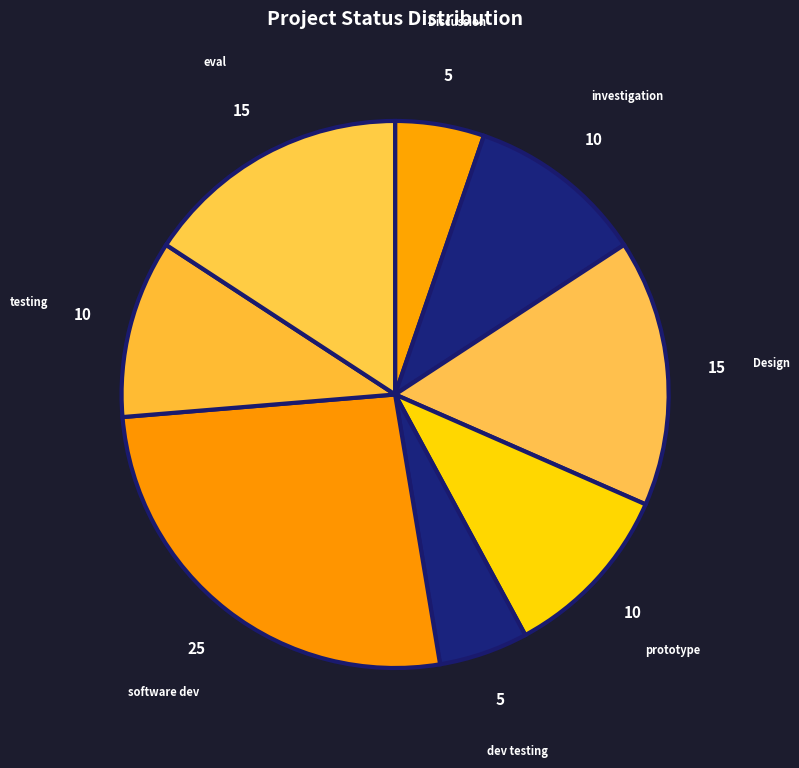

True or false: Discussion accounts for 15% of the total.

False